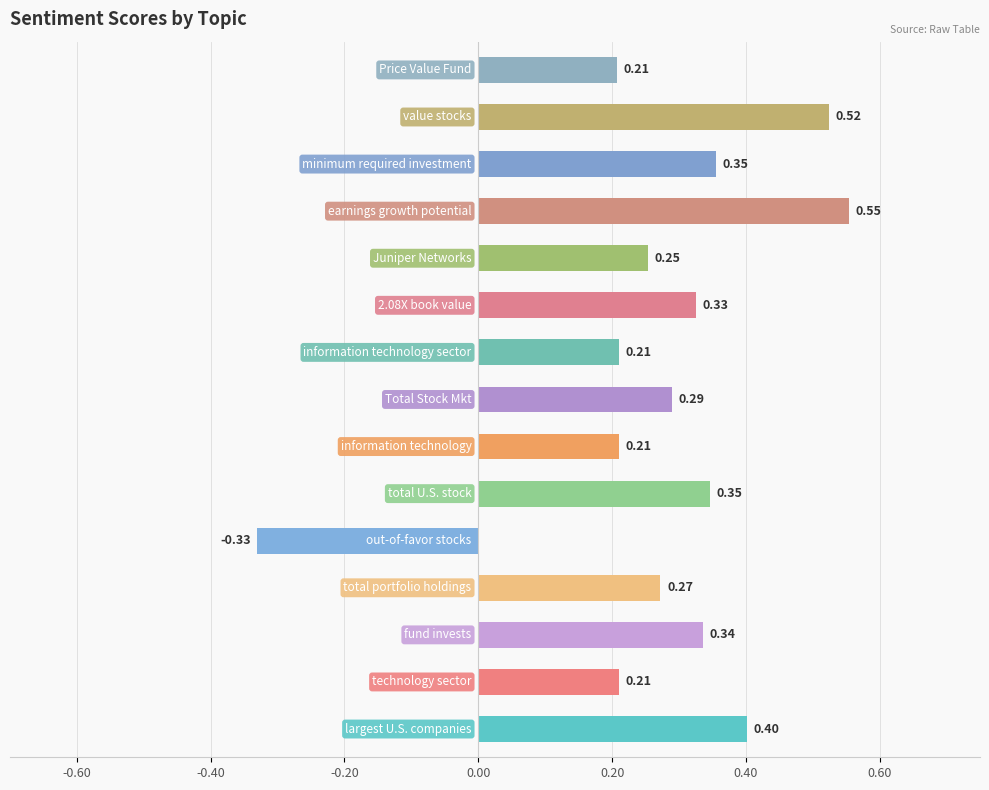

How many positive values are there?

14